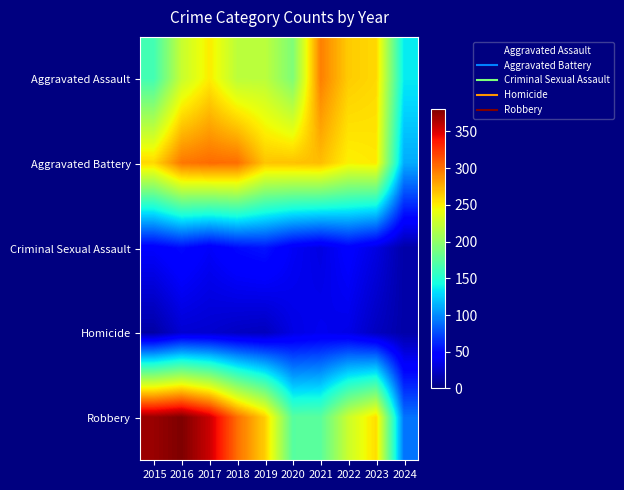

Which has a higher value, 2016 or 2021?

2021